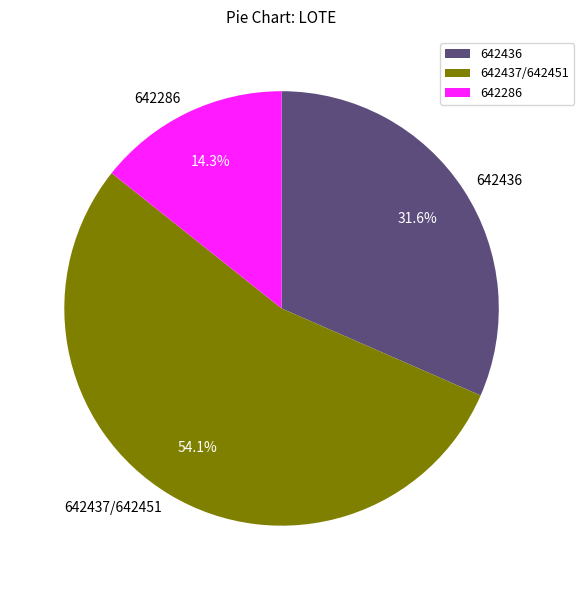

Between 642436 and 642286, which is larger?

642436